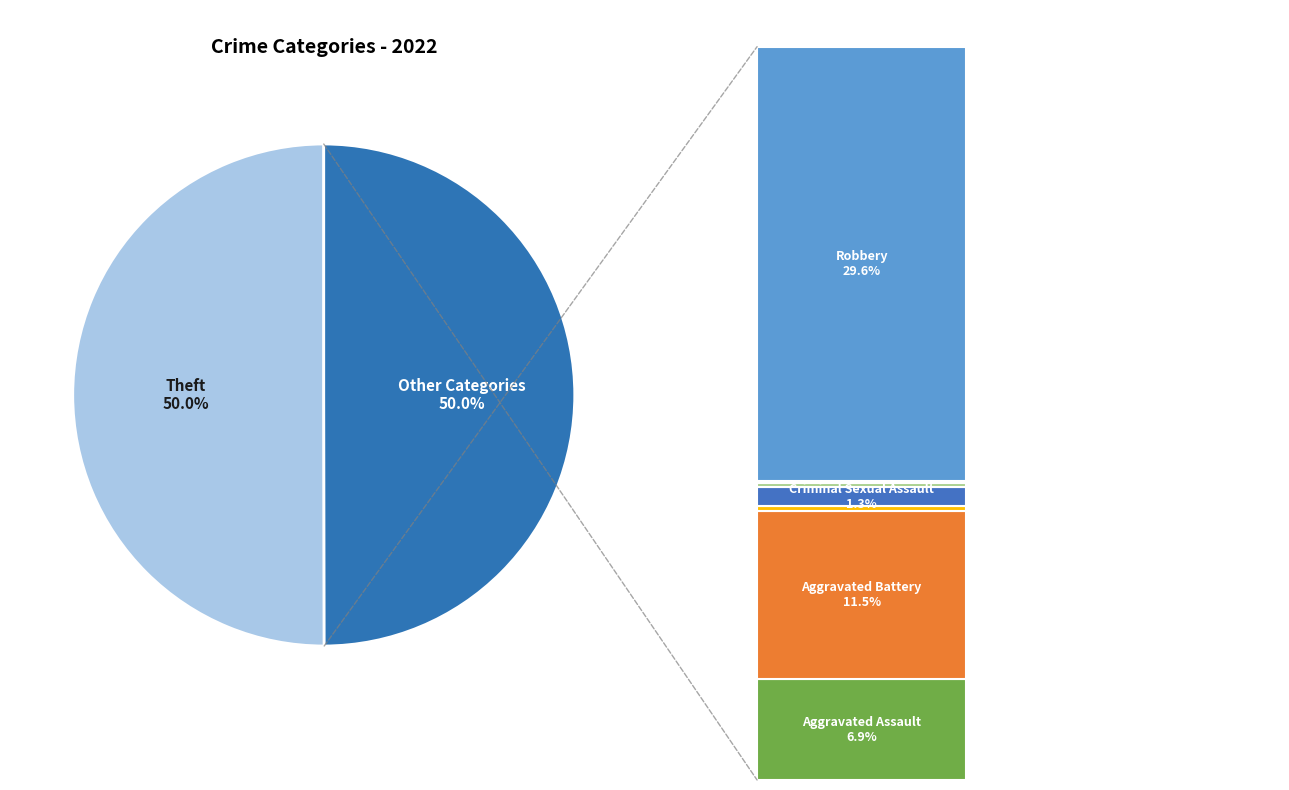

Rank the categories by value from highest to lowest.

Theft, Robbery, Aggravated Battery, Aggravated Assault, Criminal Sexual Assault, Arson, Homicide, Motor Vehicle Theft